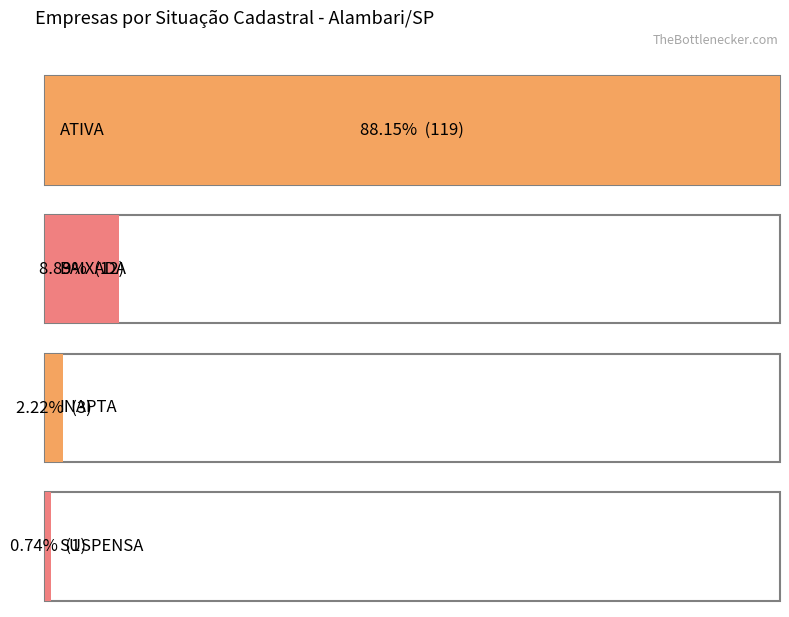

List the labels in order of value, largest first.

ATIVA, BAIXADA, INAPTA, SUSPENSA